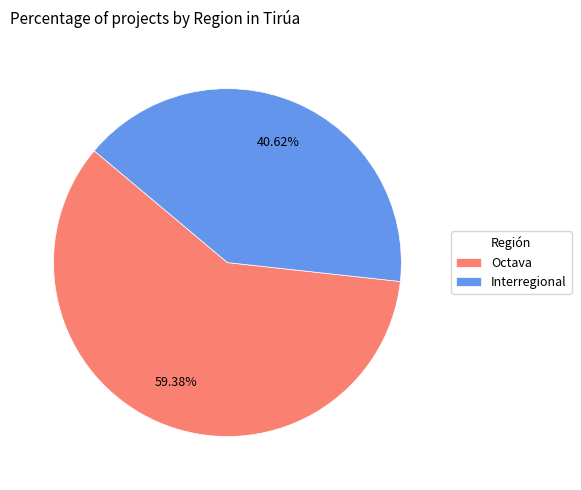

Which slice is the largest?

Octava